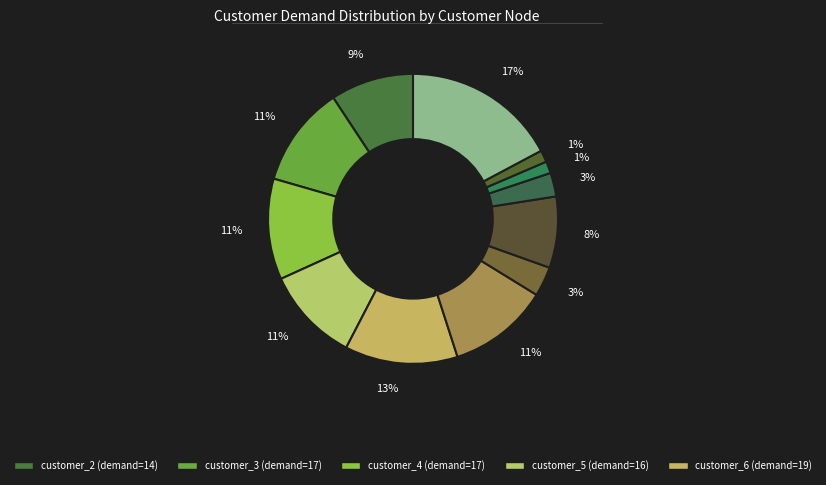

Count the number of slices in the pie.

12